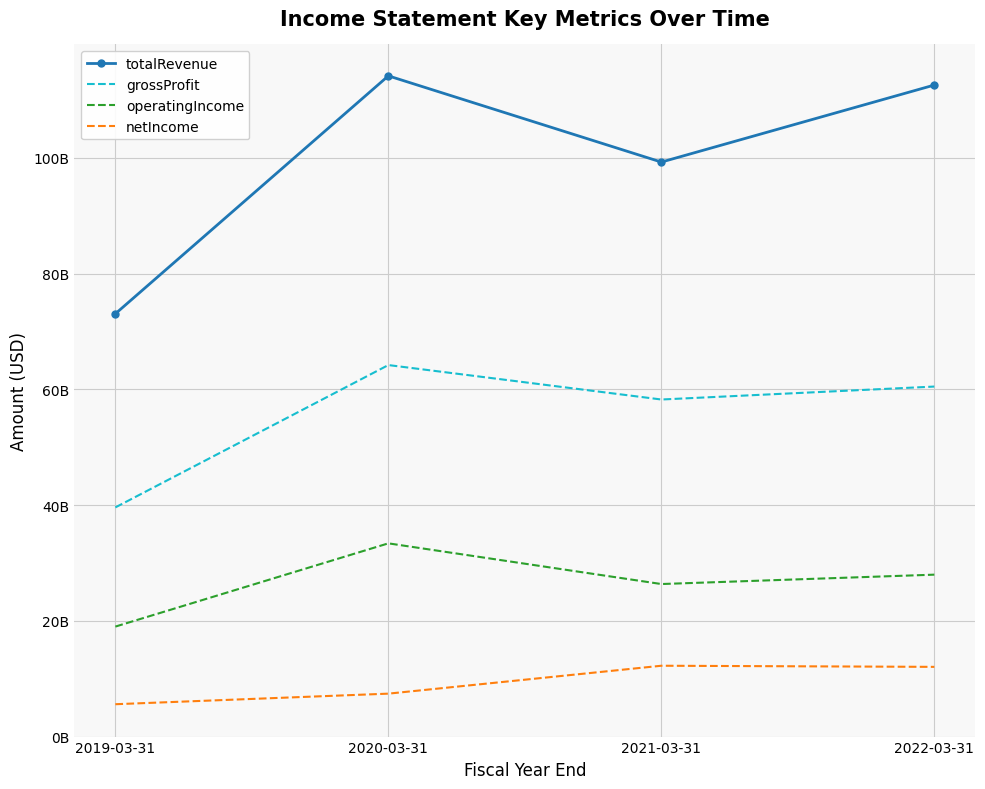

Reading right to left, what are all the values shown in this chart?

totalRevenue: 112575200000	99263300000	114159600000	73054500000
grossProfit: 60477000000	58240000000	64191700000	39599200000
operatingIncome: 27978200000	26356400000	33387100000	19005400000
netIncome: 12046100000	12240400000	7418200000	5592000000